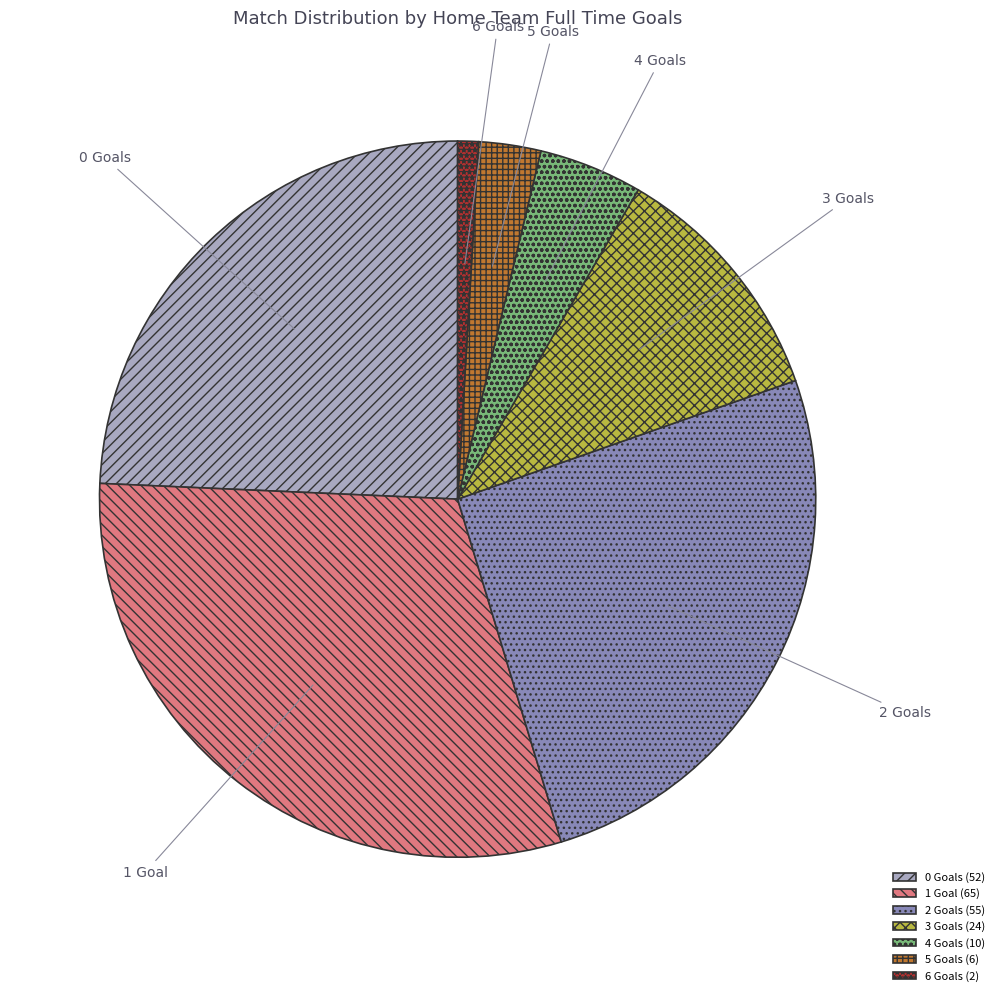

Is the sum of 5 Goals and 1 Goal greater than half?

No